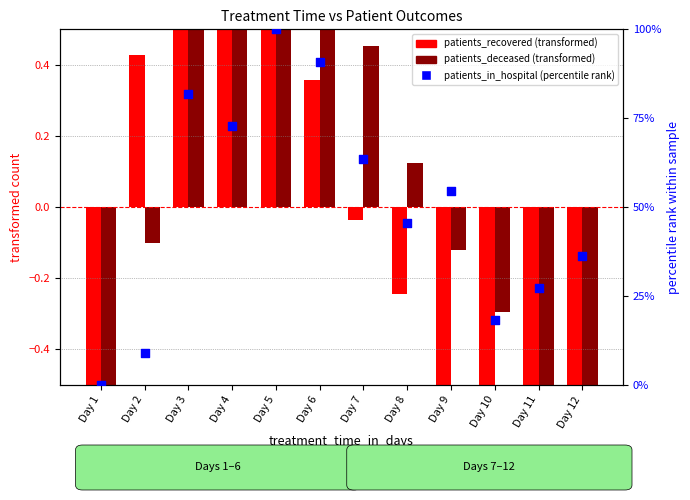

What is the total value across all series at Day 5?

101.7